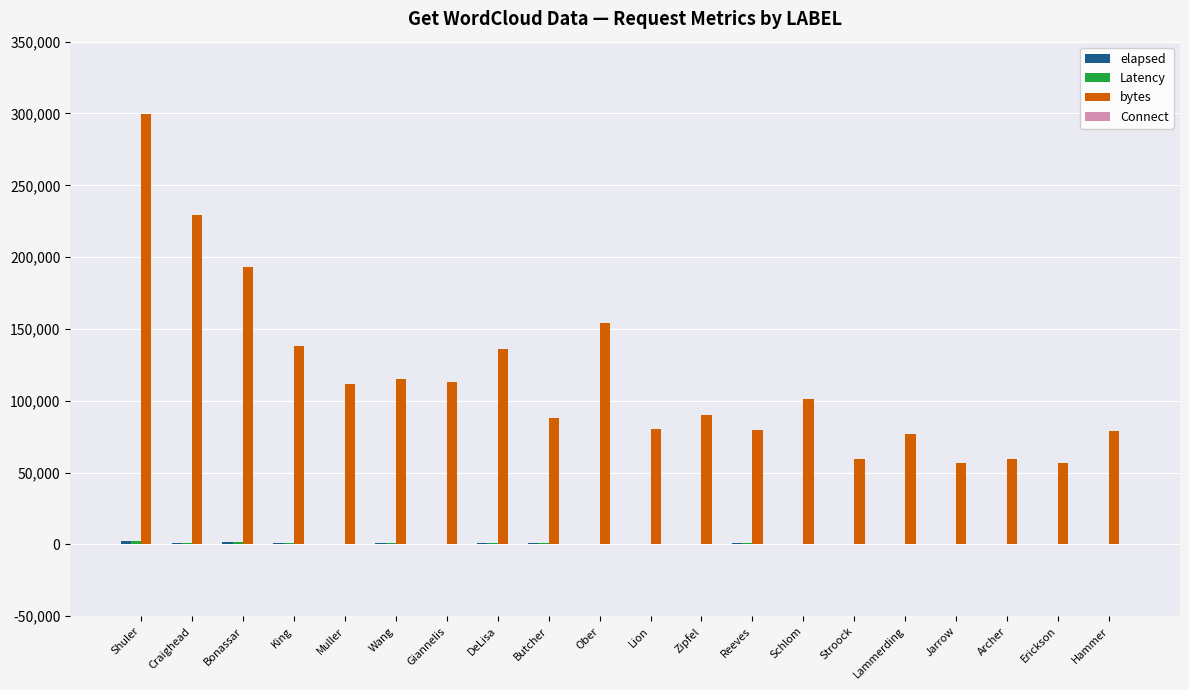

Which series has the largest total across all categories?

bytes